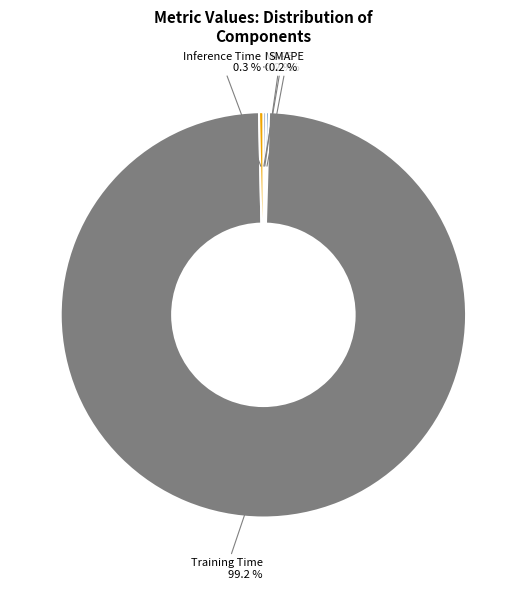

Is it true that MAPE is 0% of the pie?

True